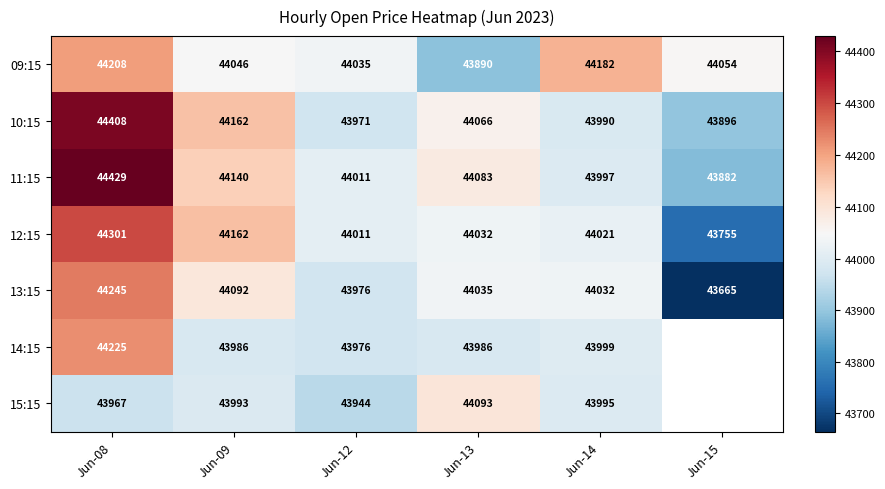

What is the total value across all series at Jun-13?

308185.0